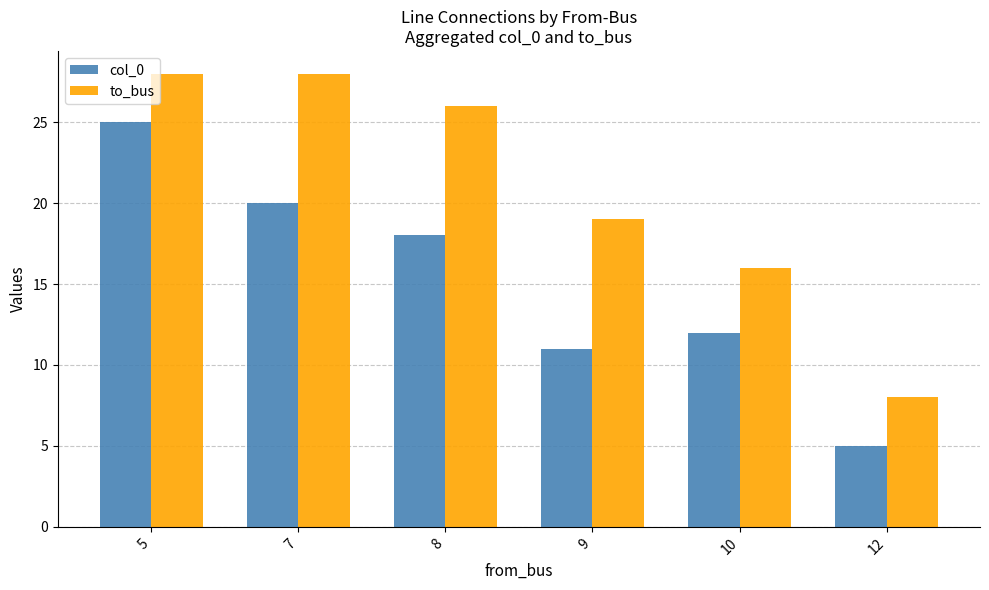

Rank the categories by col_0 value from lowest to highest.

12, 9, 10, 8, 7, 5